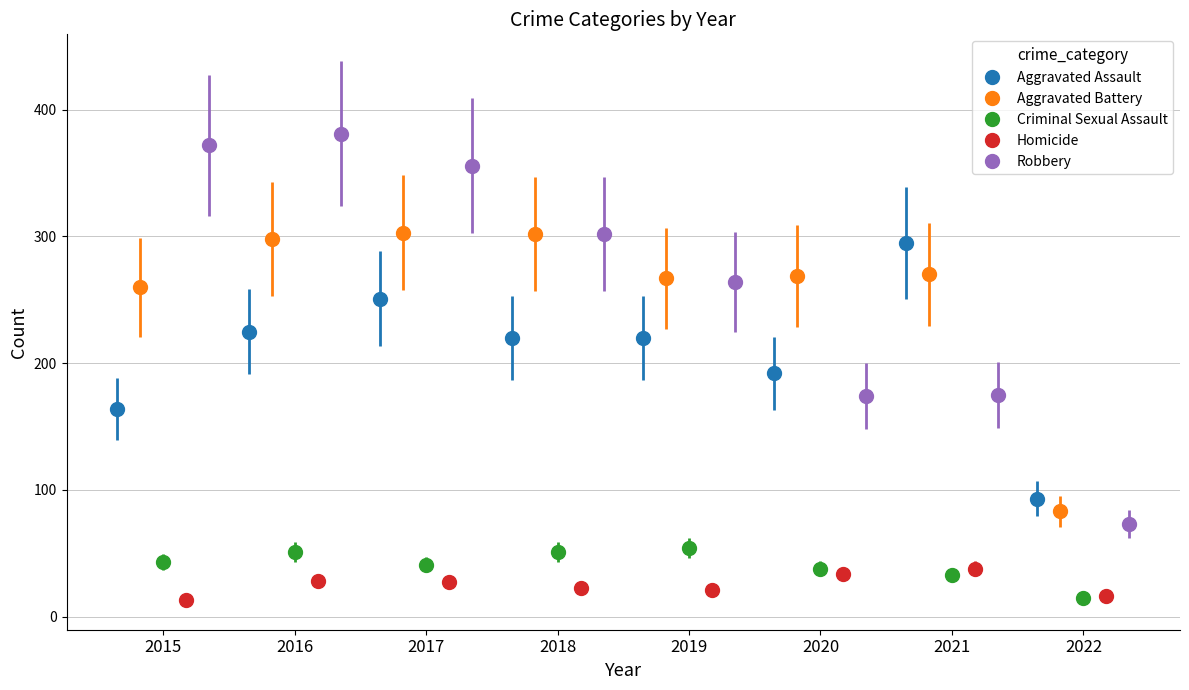

Count the Aggravated Assault values in the range 192 to 251.

5